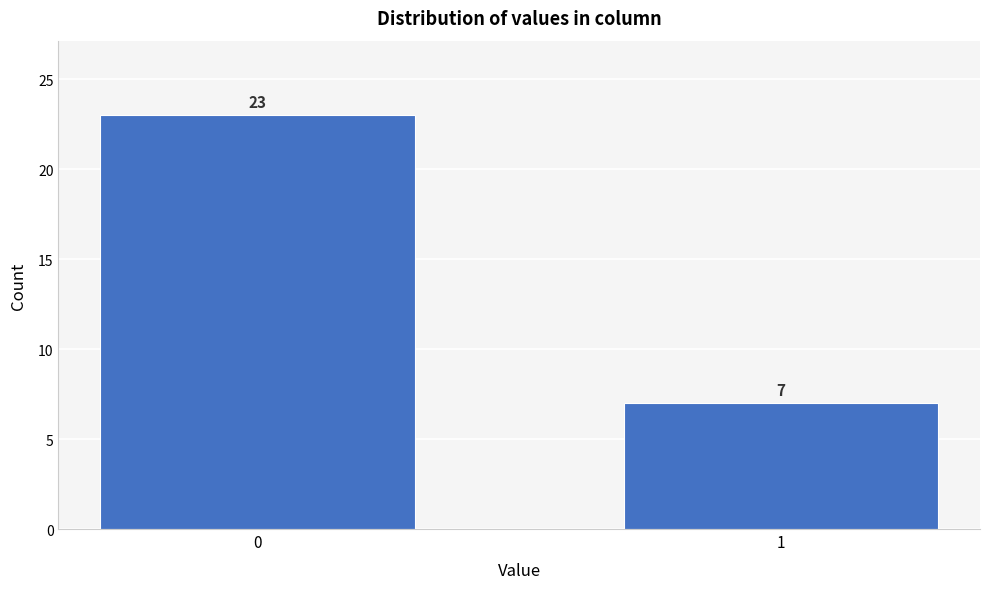

Reading left to right, list all the values displayed in this chart.

0=23	1=7